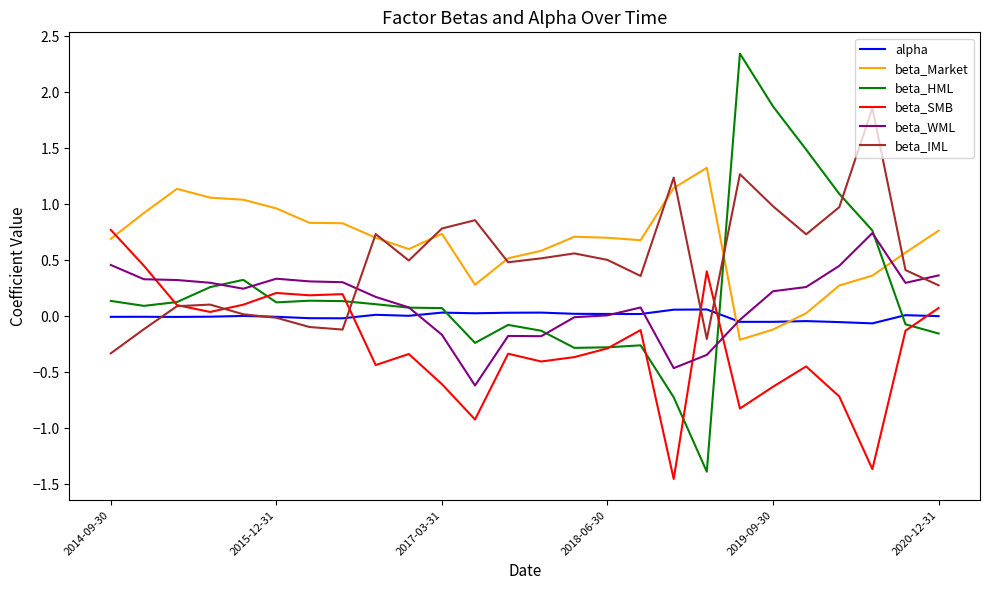

True or false: beta_WML has more than 0 interior local peaks.

True